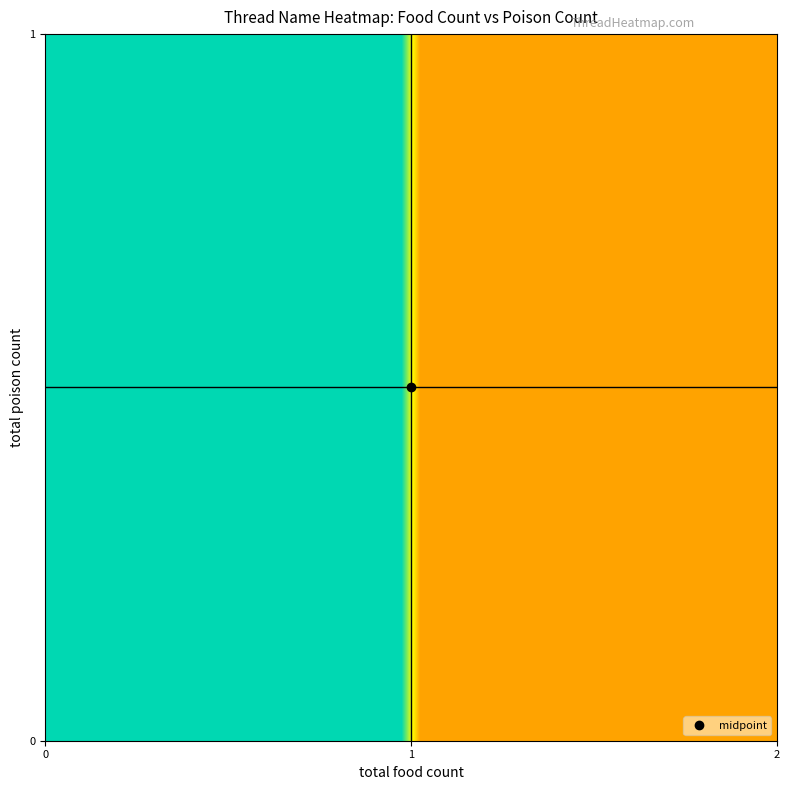

Count the number of categories in the chart.

40